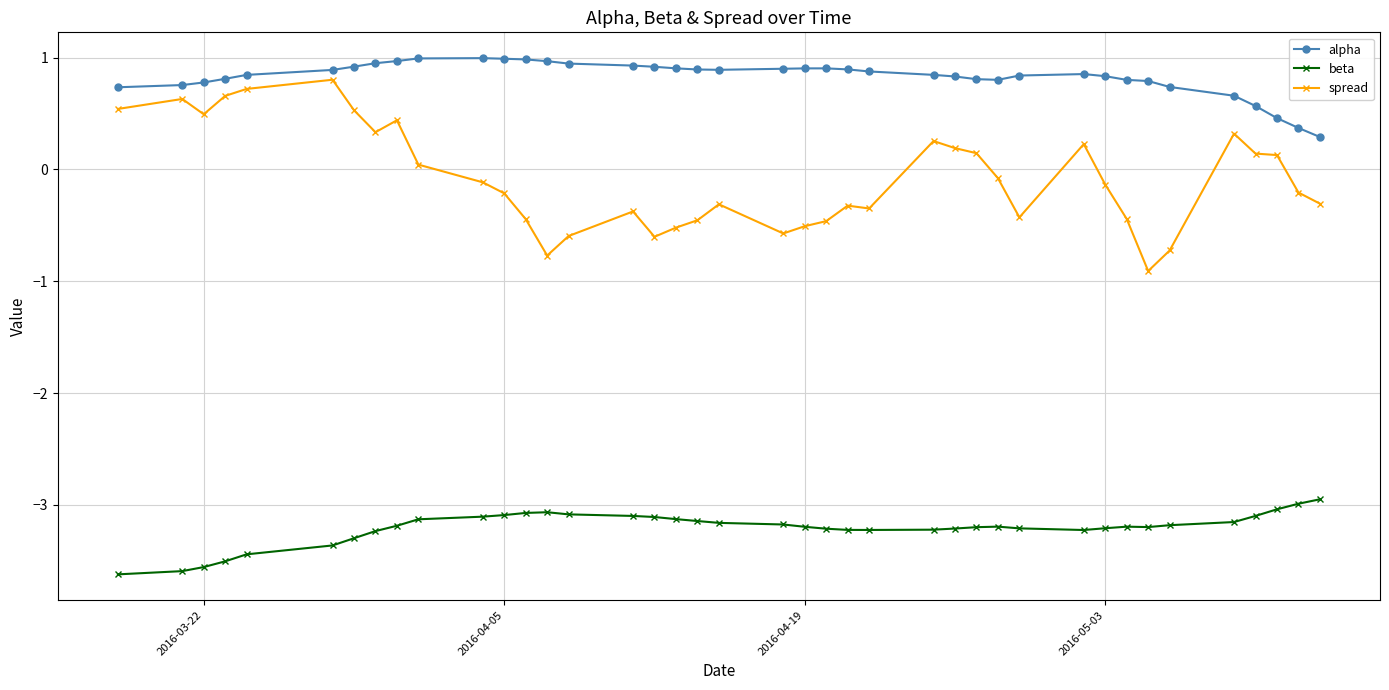

Rank the series by their average value, from lowest to highest.

beta, spread, alpha